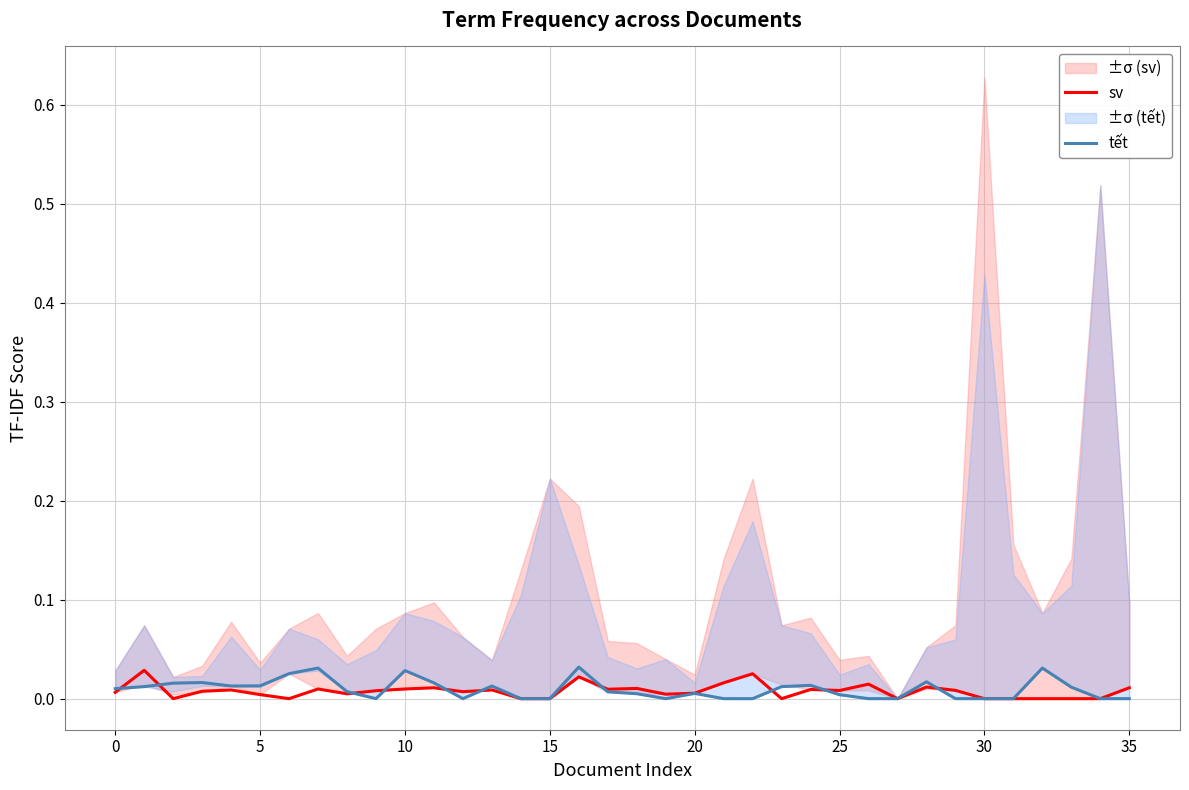

List the series in order of their overall mean, highest first.

tết, sv